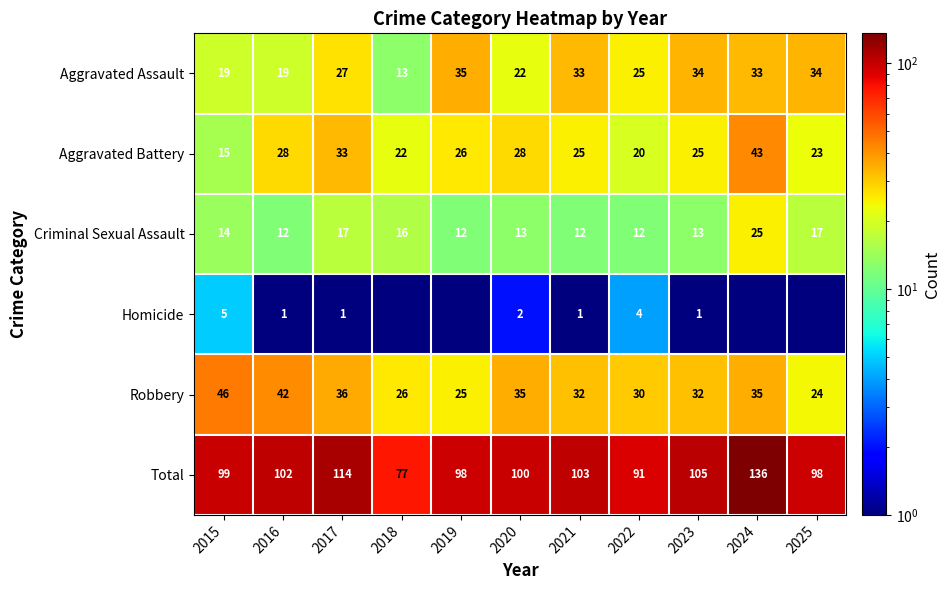

What is the difference between the second highest and second lowest values in the Robbery series?

17.0